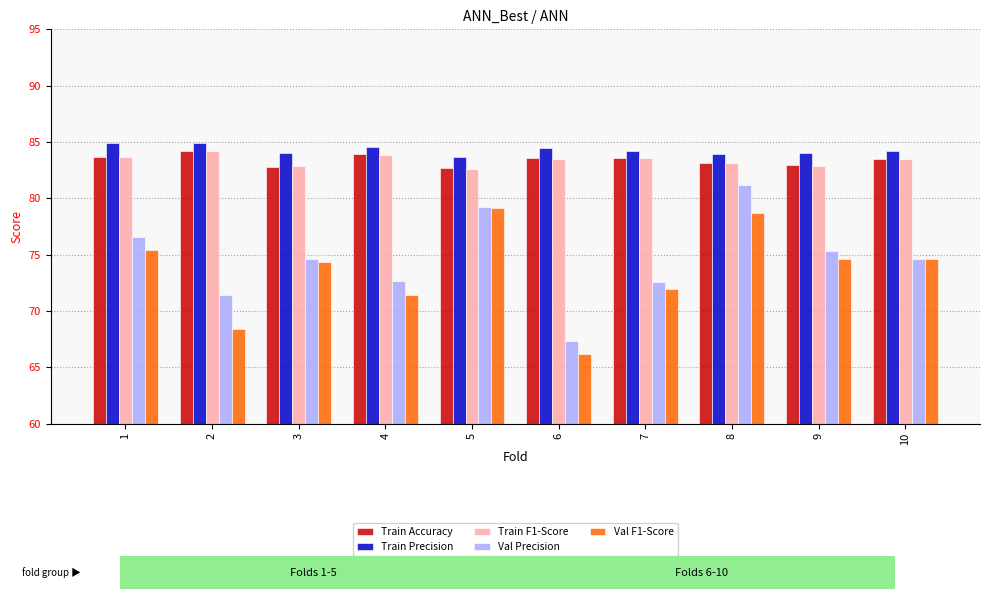

What are all the series names shown in the legend?

Train Accuracy, Train Precision, Train F1-Score, Val Precision, Val F1-Score